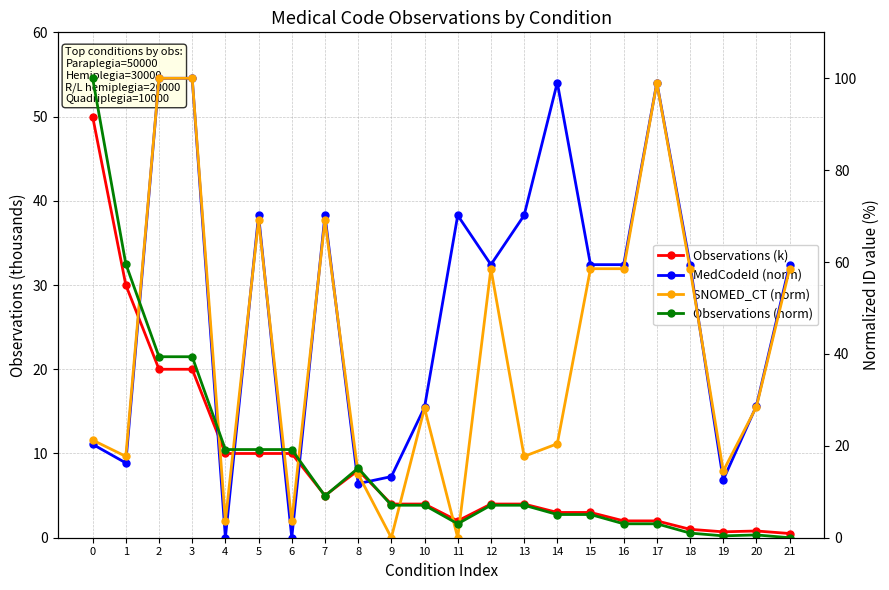

Is it true that MedCodeId (norm) equals 28.7 at 20?

True